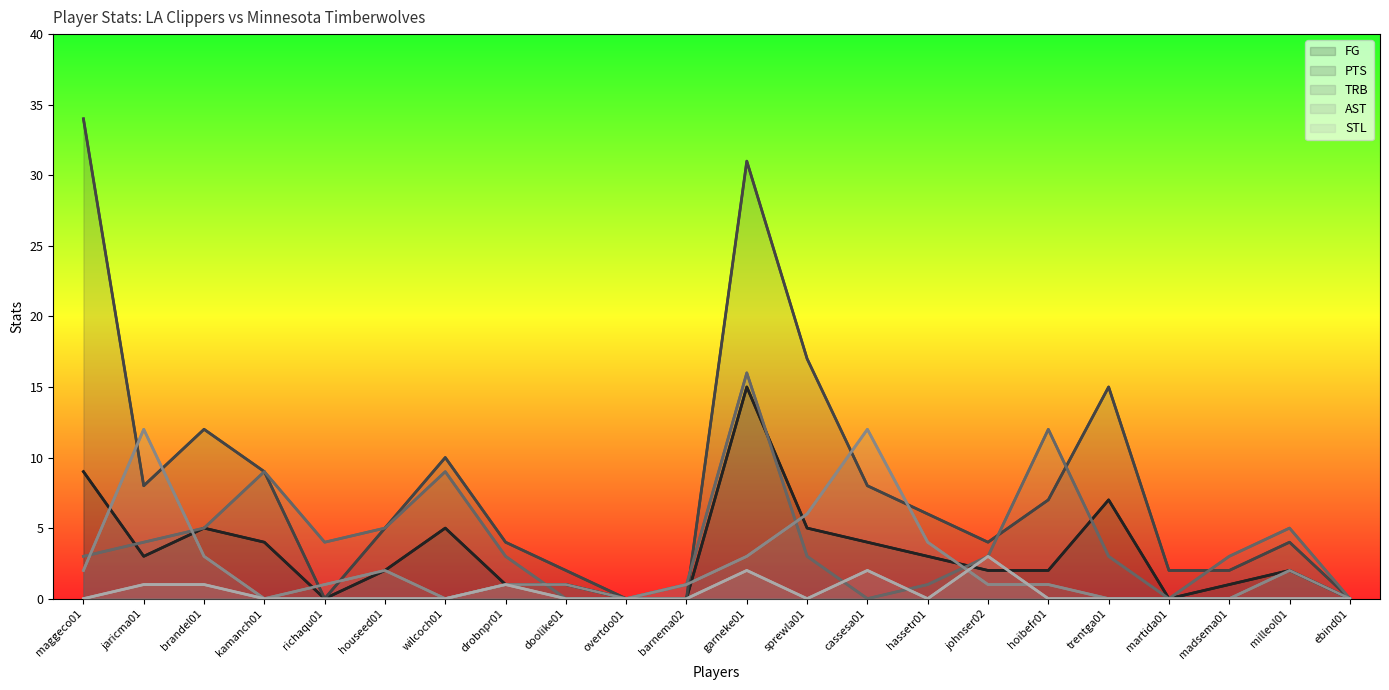

What position from the left is martida01?

19